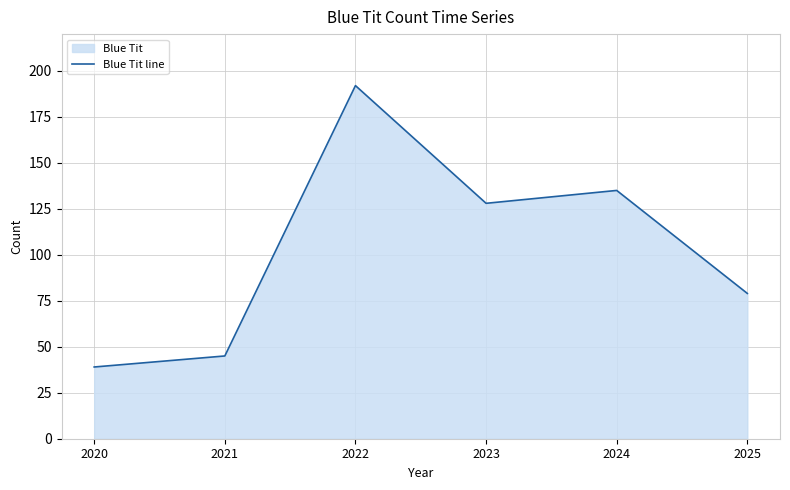

What is the average value?

103